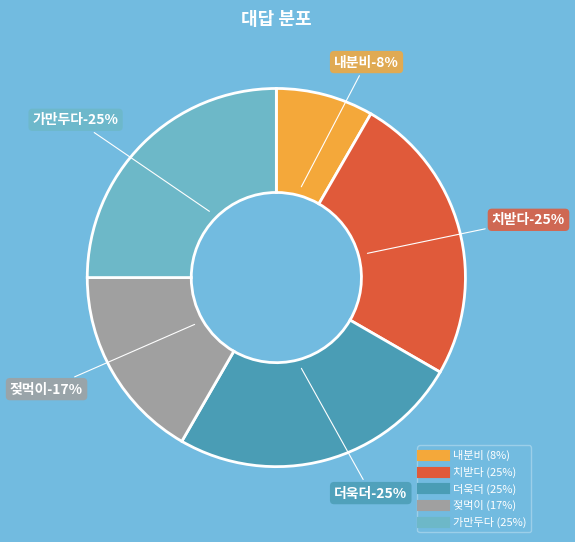

What portion of the pie excludes 치받다?

75.0%